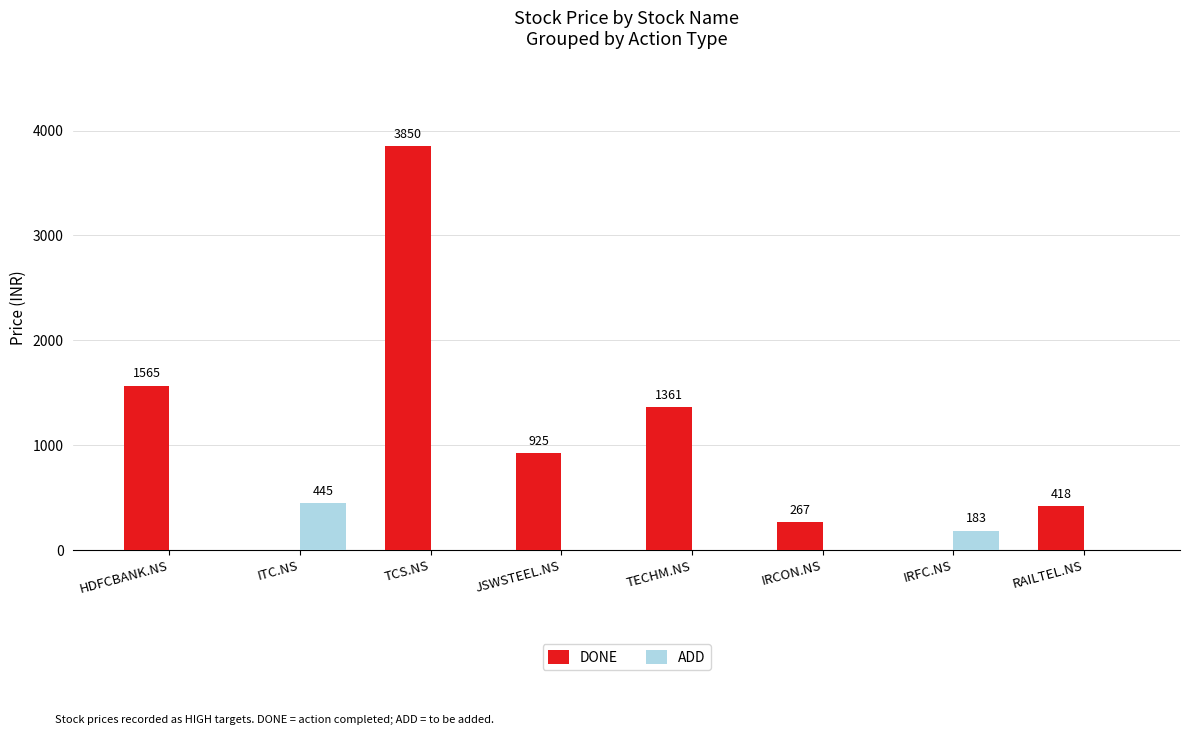

What is the spread (max minus min) of values at RAILTEL.NS?

418